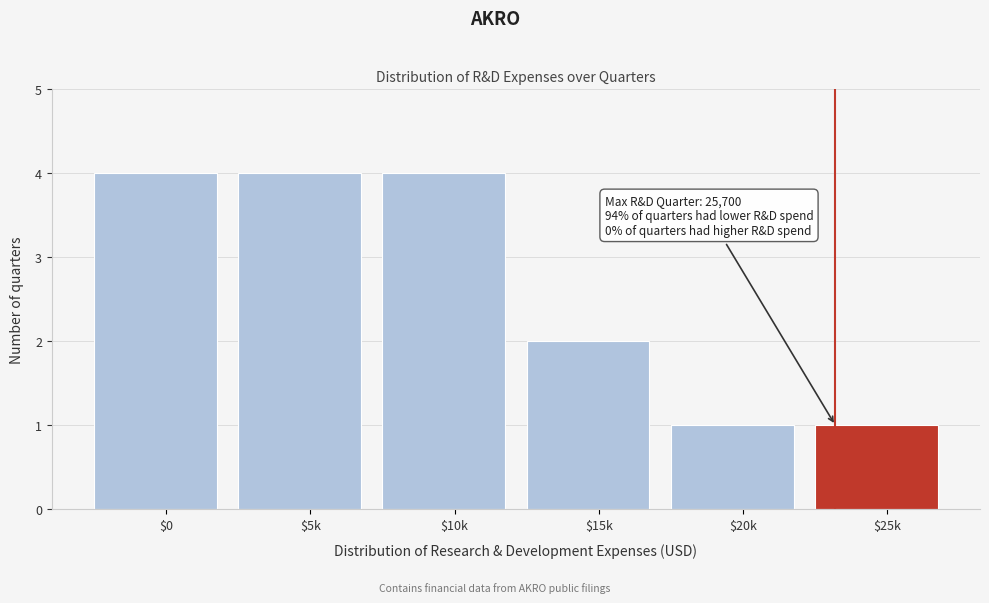

Reading left to right, transcribe all the data shown in this chart.

4	4	4	2	1	1